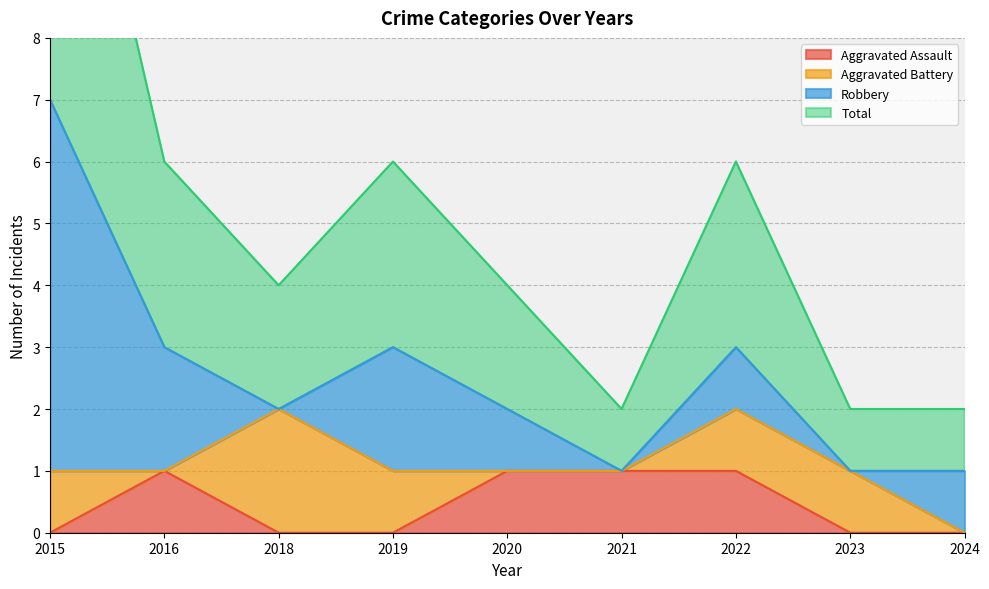

Count the number of categories in the chart.

9